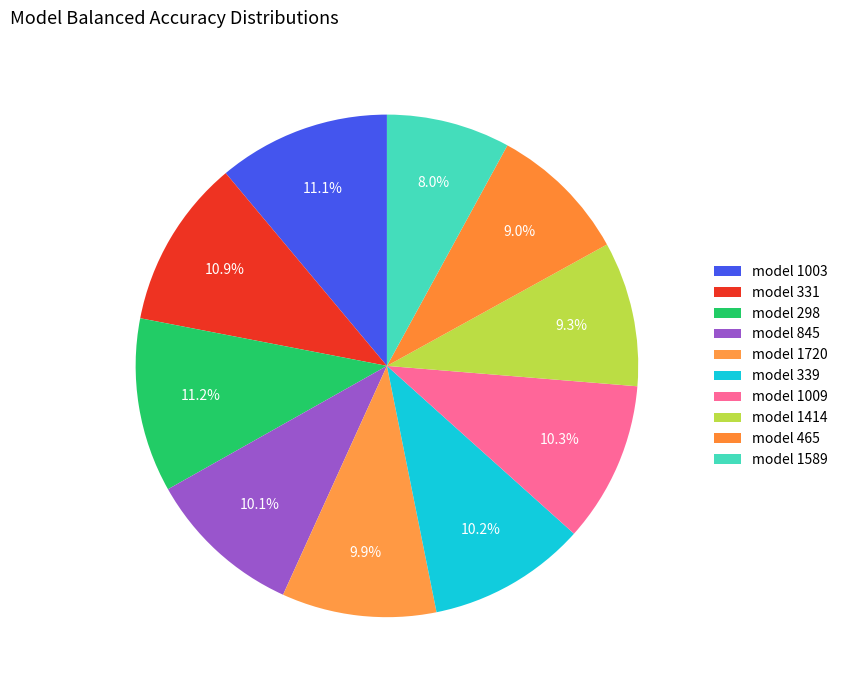

Does any single category account for the majority?

No